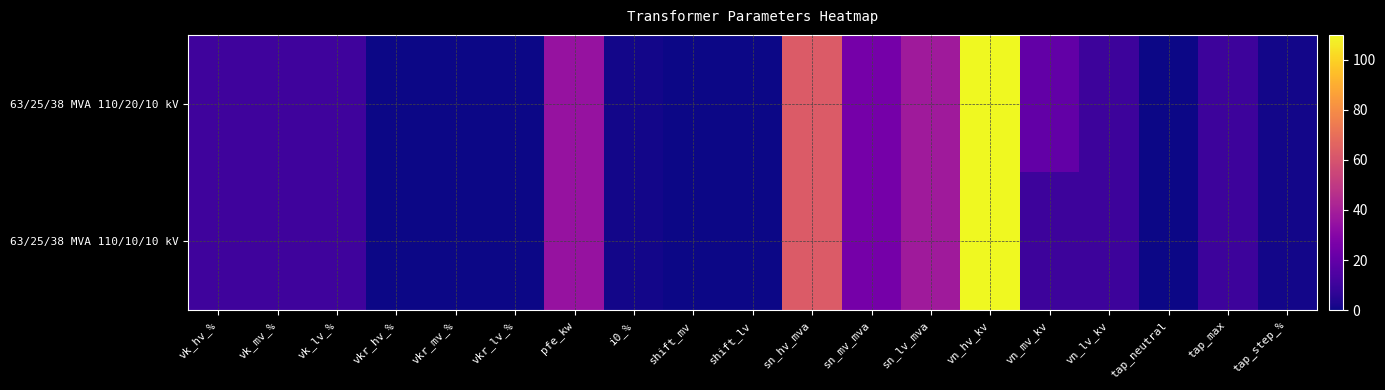

At how many categories does at least one series exceed 47?

2